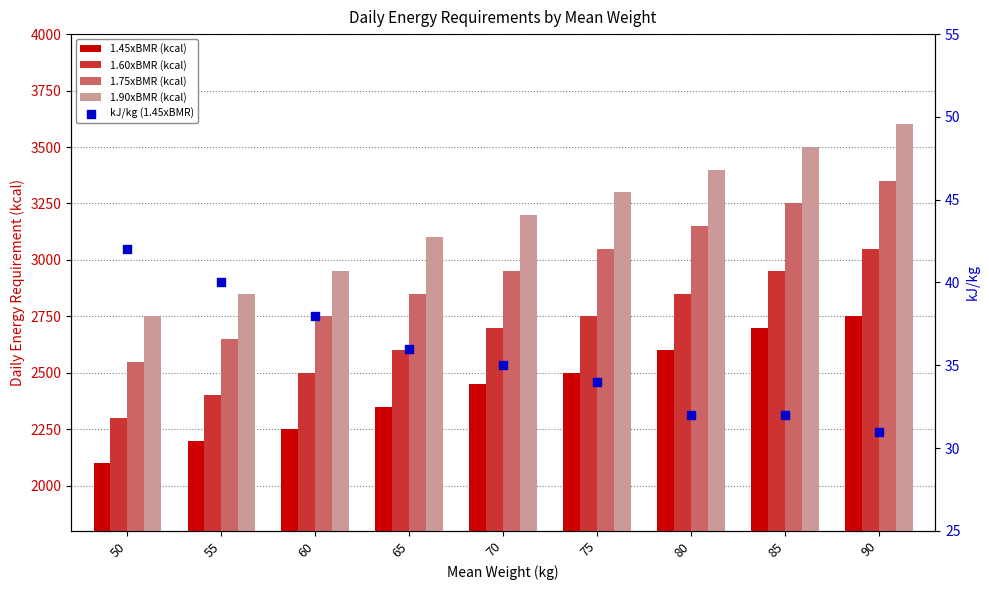

What are all the series names shown in the legend?

1.45xBMR (kcal), 1.60xBMR (kcal), 1.75xBMR (kcal), 1.90xBMR (kcal), kJ/kg (1.45xBMR)